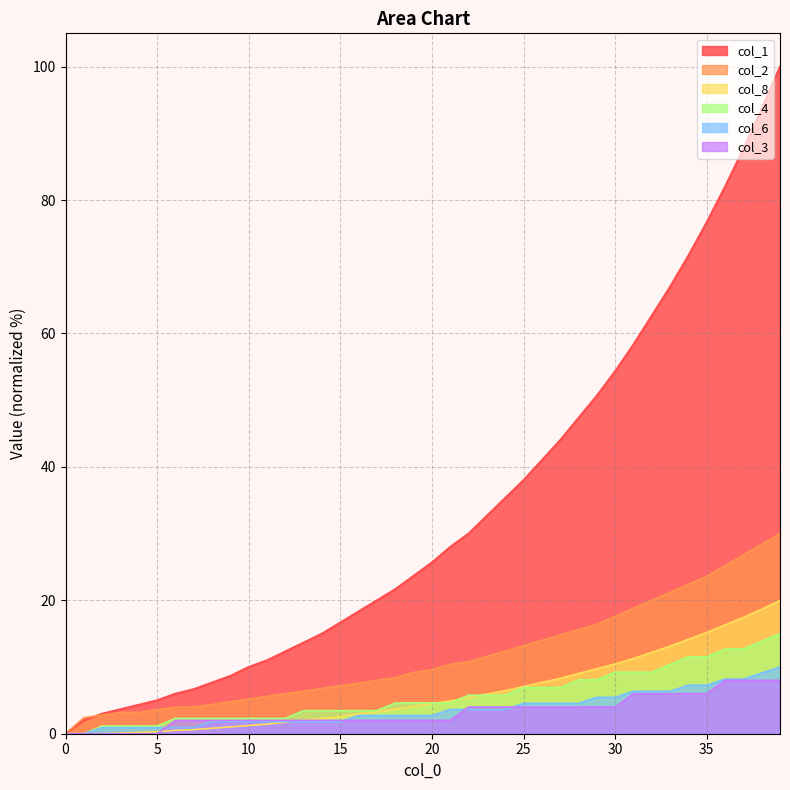

Read the col_2 value at 2.

2.8